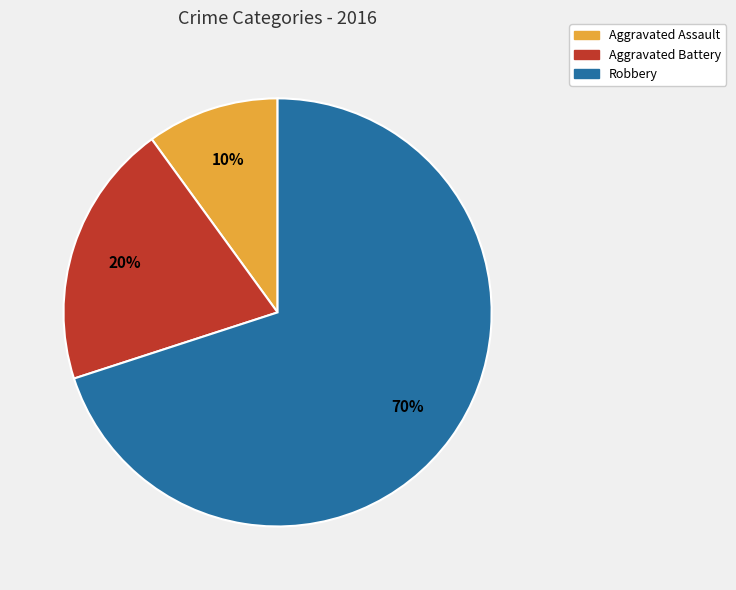

How many segments does this pie chart have?

3